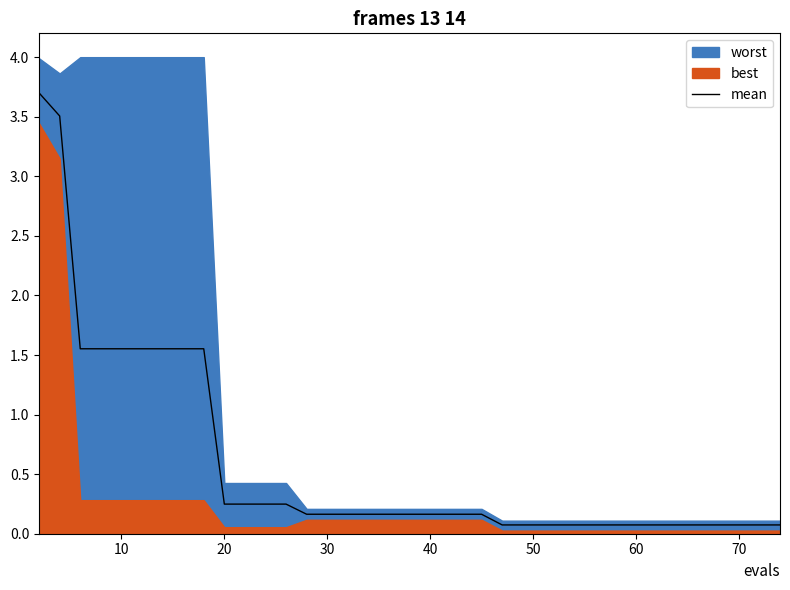

True or false: mean has a value of 0.4 at 20.

False